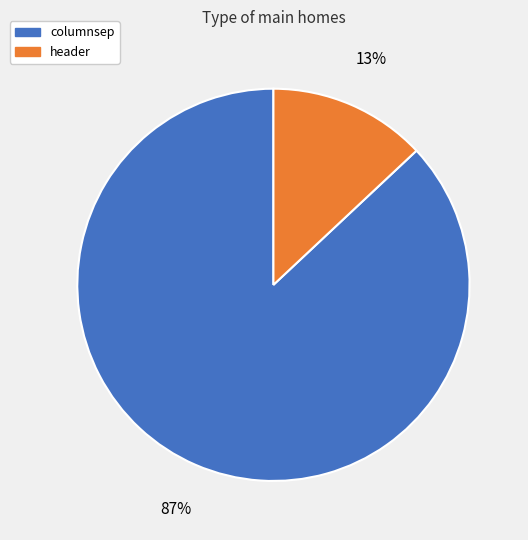

Combined, do columnsep and header account for over 50%?

Yes